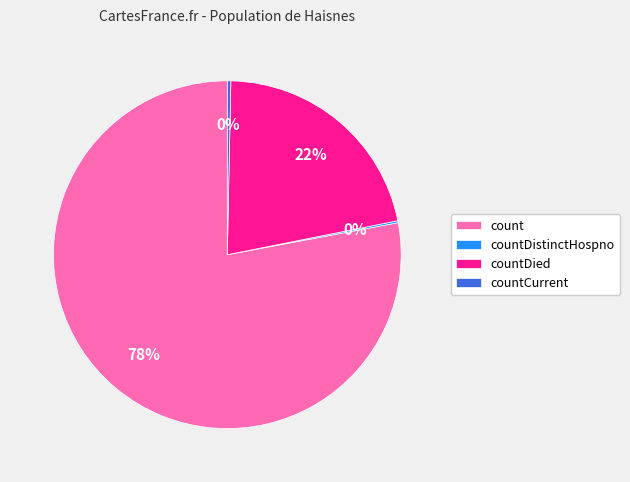

Between countDied and countCurrent, which is larger?

countDied